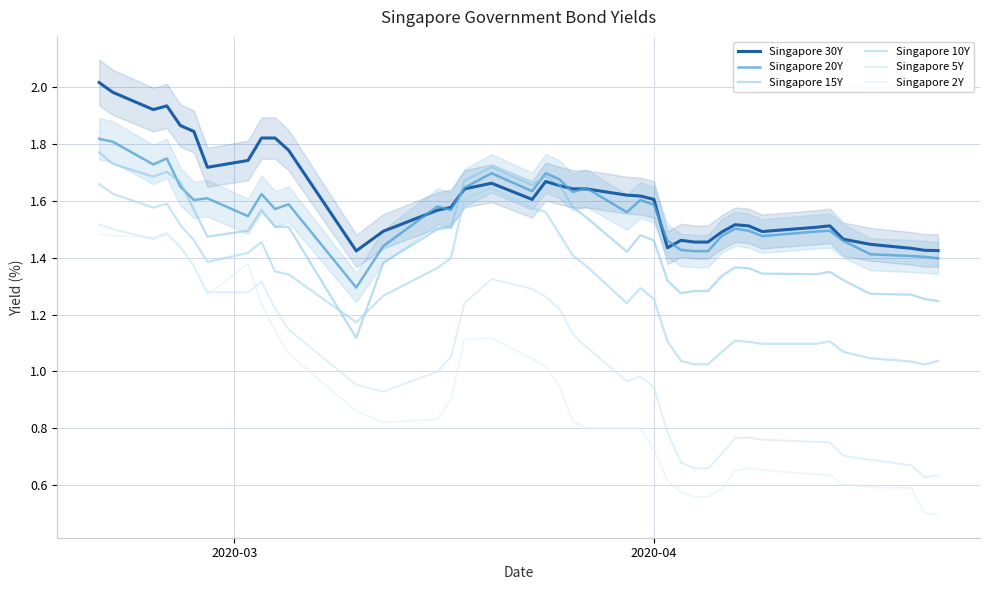

How many distinct data groups are displayed?

6